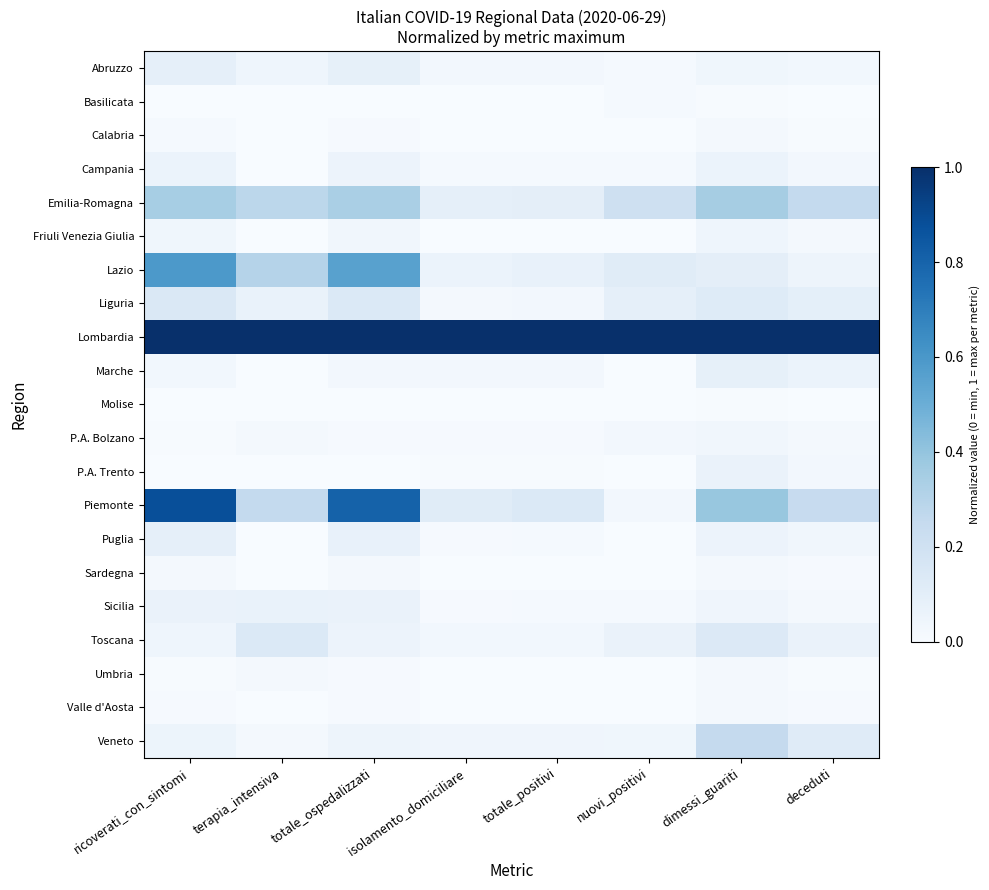

Reading right to left, what are all the values shown in this chart?

Abruzzo: deceduti=0.0	dimessi_guariti=0.0	nuovi_positivi=0.0	totale_positivi=0.0	isolamento_domiciliare=0.0	totale_ospedalizzati=0.1	terapia_intensiva=0.0	ricoverati_con_sintomi=0.1
Basilicata: deceduti=0.0	dimessi_guariti=0.0	nuovi_positivi=0.0	totale_positivi=0.0	isolamento_domiciliare=0.0	totale_ospedalizzati=0.0	terapia_intensiva=0.0	ricoverati_con_sintomi=0.0
Calabria: deceduti=0.0	dimessi_guariti=0.0	nuovi_positivi=0.0	totale_positivi=0.0	isolamento_domiciliare=0.0	totale_ospedalizzati=0.0	terapia_intensiva=0.0	ricoverati_con_sintomi=0.0
Campania: deceduti=0.0	dimessi_guariti=0.1	nuovi_positivi=0.0	totale_positivi=0.0	isolamento_domiciliare=0.0	totale_ospedalizzati=0.1	terapia_intensiva=0.0	ricoverati_con_sintomi=0.1
Emilia-Romagna: deceduti=0.3	dimessi_guariti=0.3	nuovi_positivi=0.2	totale_positivi=0.1	isolamento_domiciliare=0.1	totale_ospedalizzati=0.3	terapia_intensiva=0.3	ricoverati_con_sintomi=0.3
Friuli Venezia Giulia: deceduti=0.0	dimessi_guariti=0.0	nuovi_positivi=0.0	totale_positivi=0.0	isolamento_domiciliare=0.0	totale_ospedalizzati=0.0	terapia_intensiva=0.0	ricoverati_con_sintomi=0.0
Lazio: deceduti=0.1	dimessi_guariti=0.1	nuovi_positivi=0.1	totale_positivi=0.1	isolamento_domiciliare=0.1	totale_ospedalizzati=0.6	terapia_intensiva=0.3	ricoverati_con_sintomi=0.6
Liguria: deceduti=0.1	dimessi_guariti=0.1	nuovi_positivi=0.1	totale_positivi=0.0	isolamento_domiciliare=0.0	totale_ospedalizzati=0.1	terapia_intensiva=0.1	ricoverati_con_sintomi=0.1
Lombardia: deceduti=1.0	dimessi_guariti=1.0	nuovi_positivi=1.0	totale_positivi=1.0	isolamento_domiciliare=1.0	totale_ospedalizzati=1.0	terapia_intensiva=1.0	ricoverati_con_sintomi=1.0
Marche: deceduti=0.1	dimessi_guariti=0.1	nuovi_positivi=0.0	totale_positivi=0.0	isolamento_domiciliare=0.0	totale_ospedalizzati=0.0	terapia_intensiva=0.0	ricoverati_con_sintomi=0.0
Molise: deceduti=0.0	dimessi_guariti=0.0	nuovi_positivi=0.0	totale_positivi=0.0	isolamento_domiciliare=0.0	totale_ospedalizzati=0.0	terapia_intensiva=0.0	ricoverati_con_sintomi=0.0
P.A. Bolzano: deceduti=0.0	dimessi_guariti=0.0	nuovi_positivi=0.0	totale_positivi=0.0	isolamento_domiciliare=0.0	totale_ospedalizzati=0.0	terapia_intensiva=0.0	ricoverati_con_sintomi=0.0
P.A. Trento: deceduti=0.0	dimessi_guariti=0.1	nuovi_positivi=0.0	totale_positivi=0.0	isolamento_domiciliare=0.0	totale_ospedalizzati=0.0	terapia_intensiva=0.0	ricoverati_con_sintomi=0.0
Piemonte: deceduti=0.2	dimessi_guariti=0.4	nuovi_positivi=0.0	totale_positivi=0.1	isolamento_domiciliare=0.1	totale_ospedalizzati=0.8	terapia_intensiva=0.3	ricoverati_con_sintomi=0.9
Puglia: deceduti=0.0	dimessi_guariti=0.1	nuovi_positivi=0.0	totale_positivi=0.0	isolamento_domiciliare=0.0	totale_ospedalizzati=0.1	terapia_intensiva=0.0	ricoverati_con_sintomi=0.1
Sardegna: deceduti=0.0	dimessi_guariti=0.0	nuovi_positivi=0.0	totale_positivi=0.0	isolamento_domiciliare=0.0	totale_ospedalizzati=0.0	terapia_intensiva=0.0	ricoverati_con_sintomi=0.0
Sicilia: deceduti=0.0	dimessi_guariti=0.0	nuovi_positivi=0.0	totale_positivi=0.0	isolamento_domiciliare=0.0	totale_ospedalizzati=0.1	terapia_intensiva=0.1	ricoverati_con_sintomi=0.1
Toscana: deceduti=0.1	dimessi_guariti=0.1	nuovi_positivi=0.1	totale_positivi=0.0	isolamento_domiciliare=0.0	totale_ospedalizzati=0.1	terapia_intensiva=0.1	ricoverati_con_sintomi=0.0
Umbria: deceduti=0.0	dimessi_guariti=0.0	nuovi_positivi=0.0	totale_positivi=0.0	isolamento_domiciliare=0.0	totale_ospedalizzati=0.0	terapia_intensiva=0.0	ricoverati_con_sintomi=0.0
Valle d'Aosta: deceduti=0.0	dimessi_guariti=0.0	nuovi_positivi=0.0	totale_positivi=0.0	isolamento_domiciliare=0.0	totale_ospedalizzati=0.0	terapia_intensiva=0.0	ricoverati_con_sintomi=0.0
Veneto: deceduti=0.1	dimessi_guariti=0.3	nuovi_positivi=0.0	totale_positivi=0.0	isolamento_domiciliare=0.0	totale_ospedalizzati=0.0	terapia_intensiva=0.0	ricoverati_con_sintomi=0.1